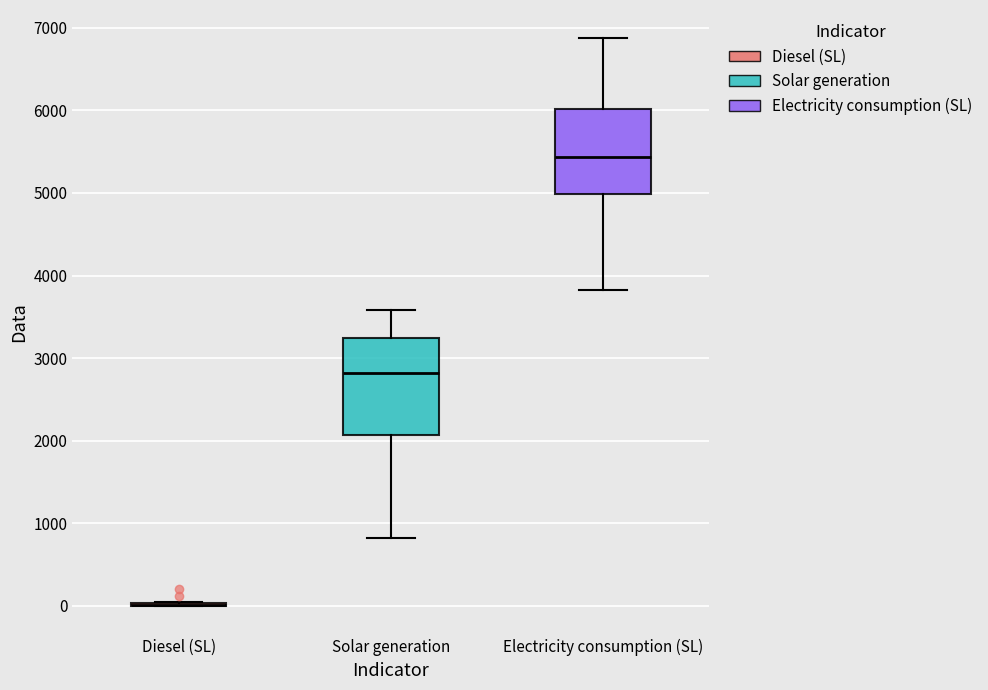

Reading left to right, transcribe this box plot: for each box, give where its median line is, the range the box spans, and where its two whiskers end, as read against the y-axis. The values are not printed on the chart, so give them approximately, as read against the axis.

Diesel (SL): box collapsed to a line at 0, whiskers 0 to 100
Solar generation: median 2800, box 2100 to 3200, whiskers 800 to 3600
Electricity consumption (SL): median 5400, box 5000 to 6000, whiskers 3800 to 6900